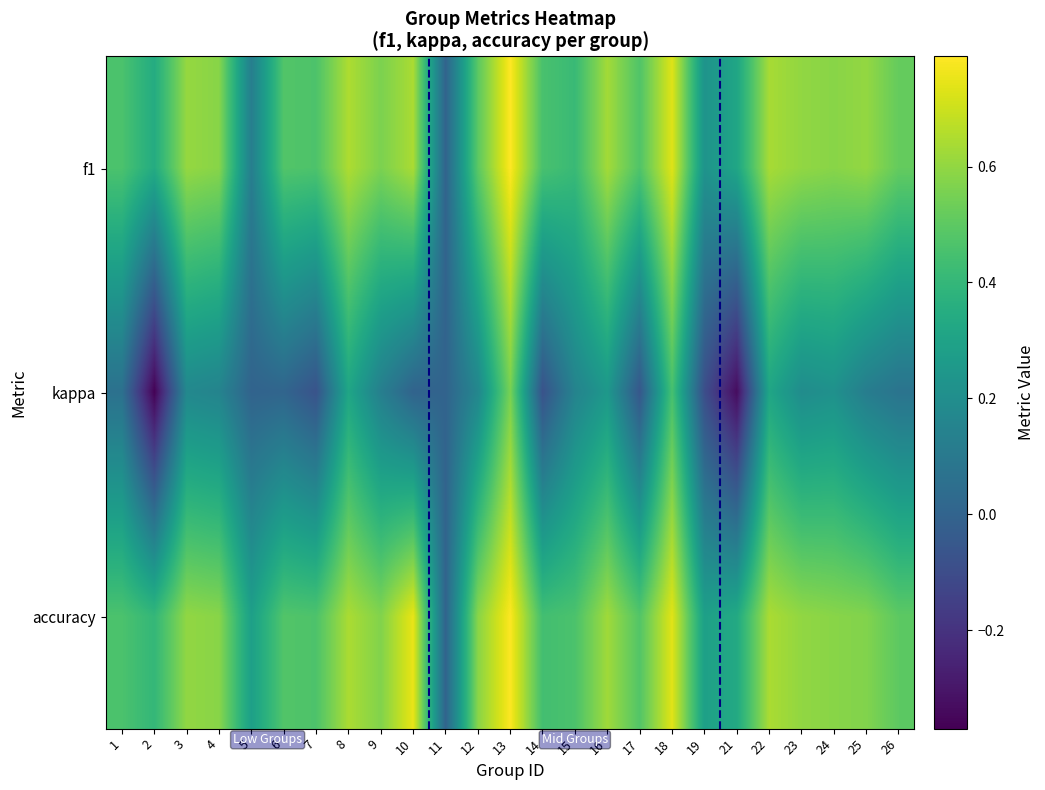

Rank the series by their maximum value, from lowest to highest.

kappa, accuracy, f1